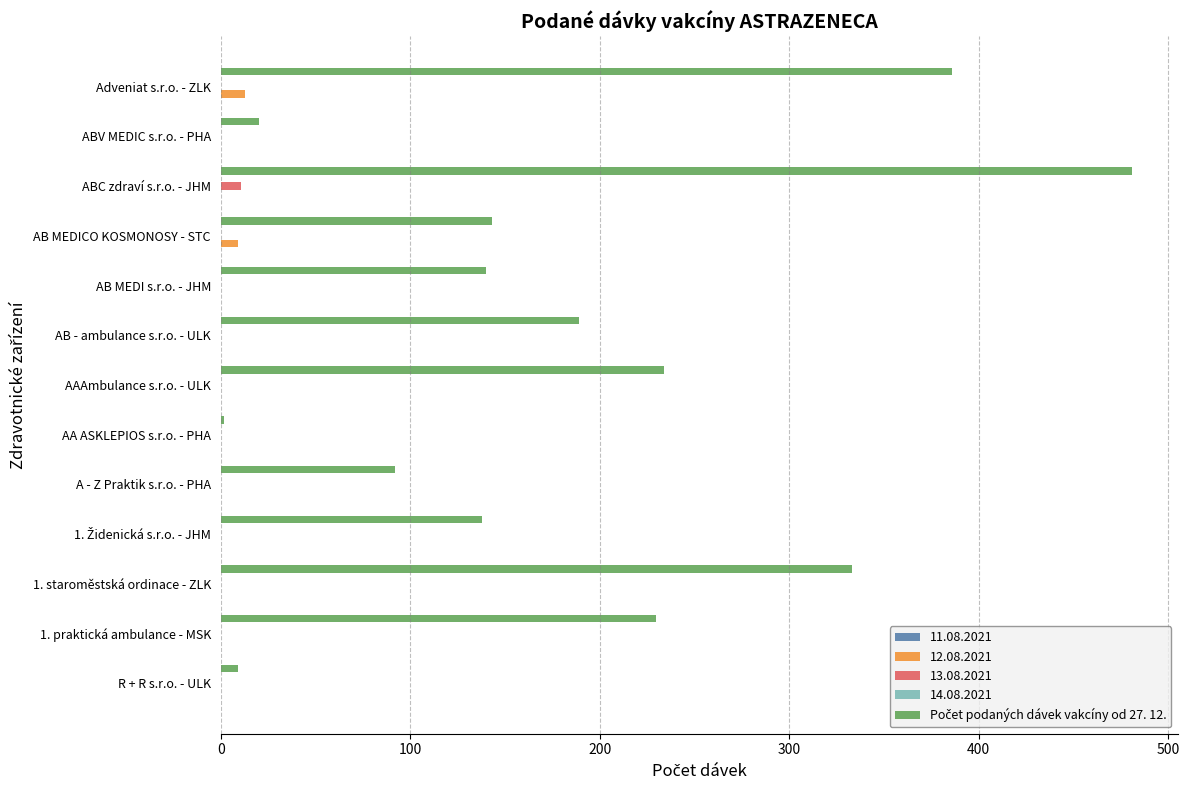

What is the greatest value displayed?

481